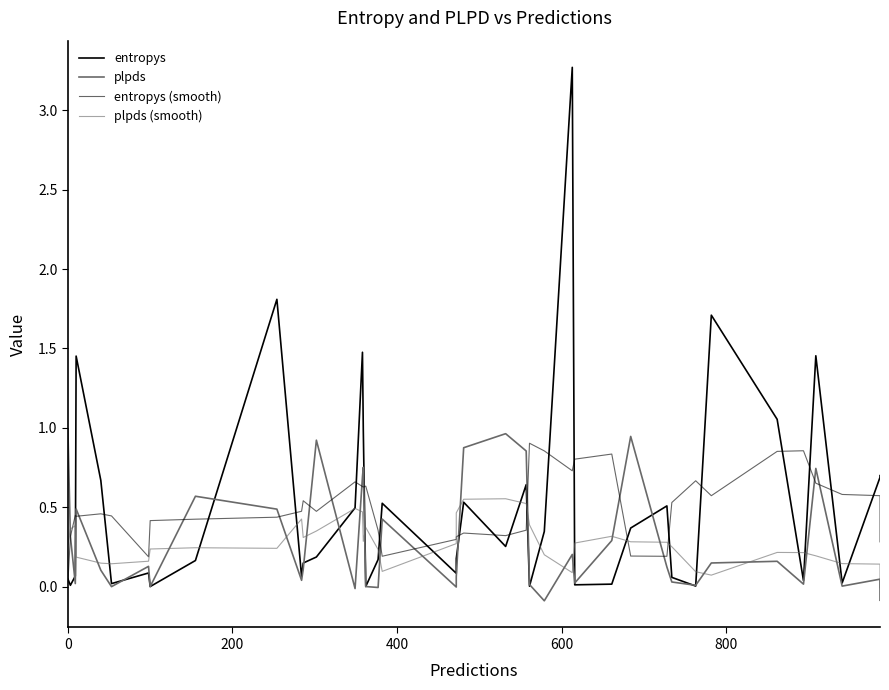

True or false: entropys and plpds intersect in this chart.

True